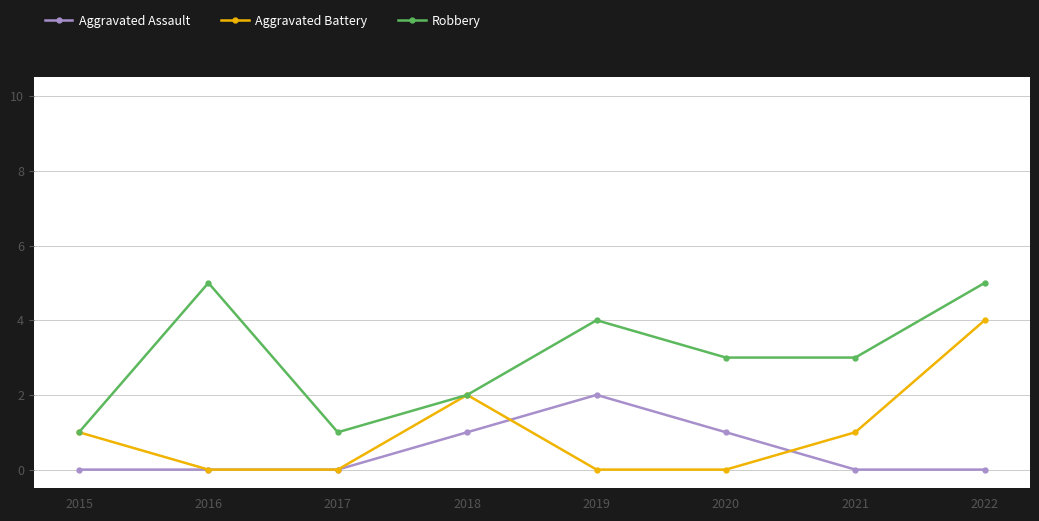

What is the highest value of the Robbery series?

5